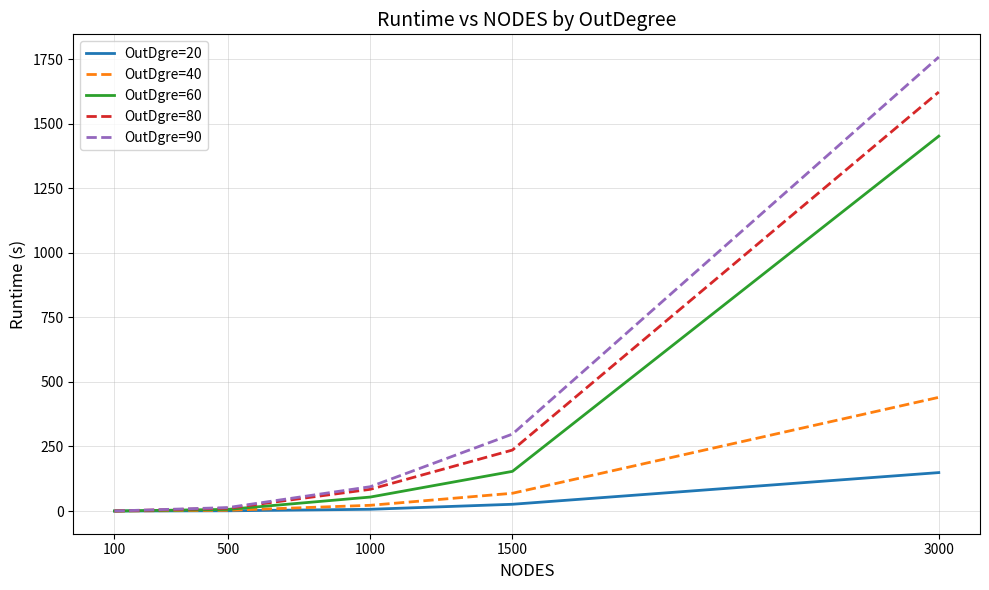

At which label is OutDgre=90 closest to 879?

1500